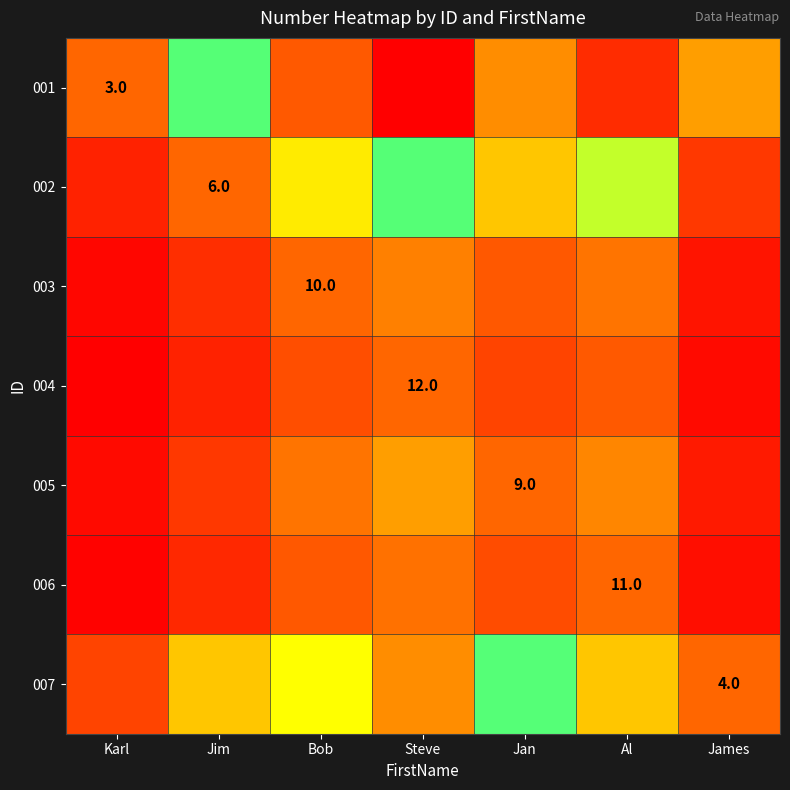

True or false: 001 has a value of 3.7 at Al.

True